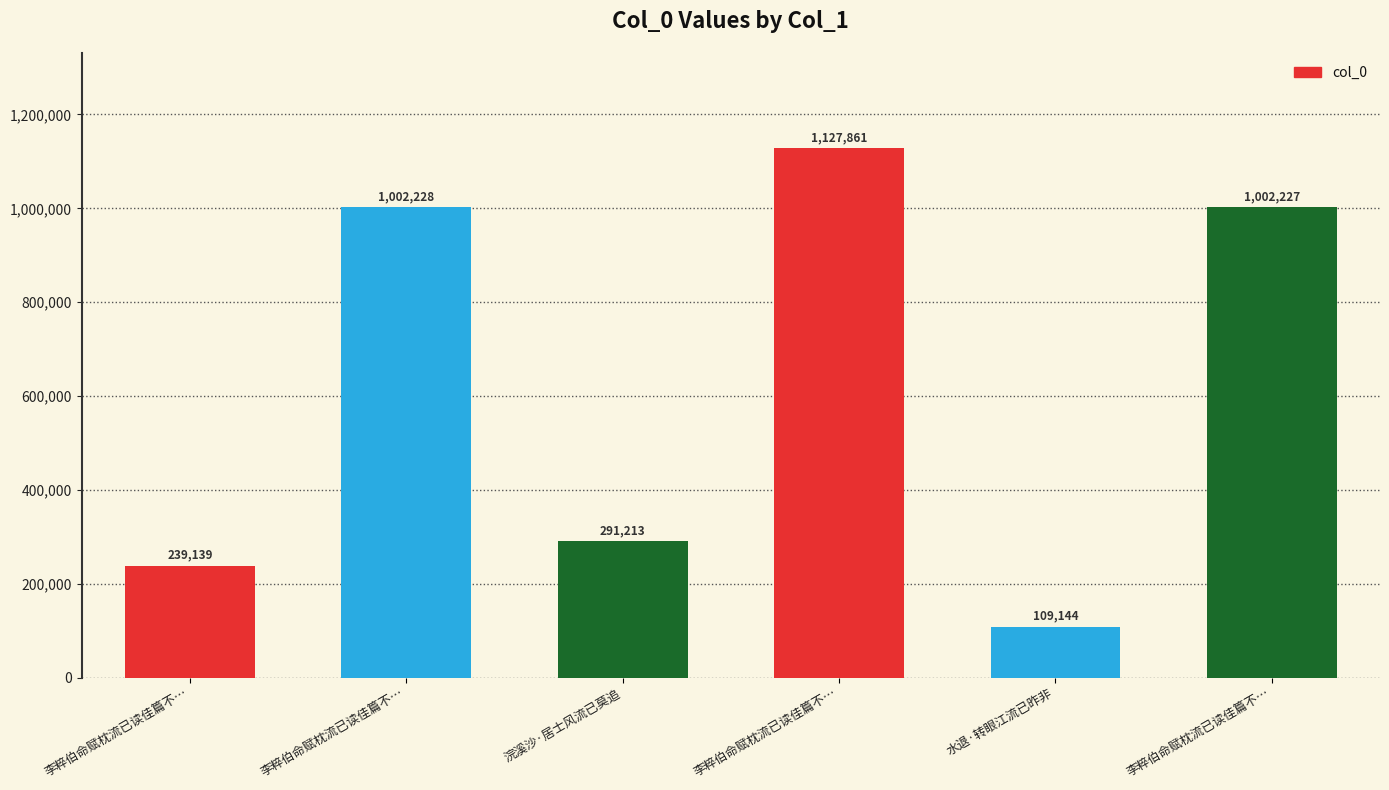

How many values are below 1002227?

3